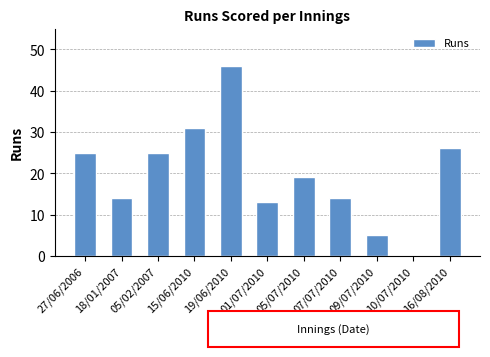

What is the sum of all values?

218